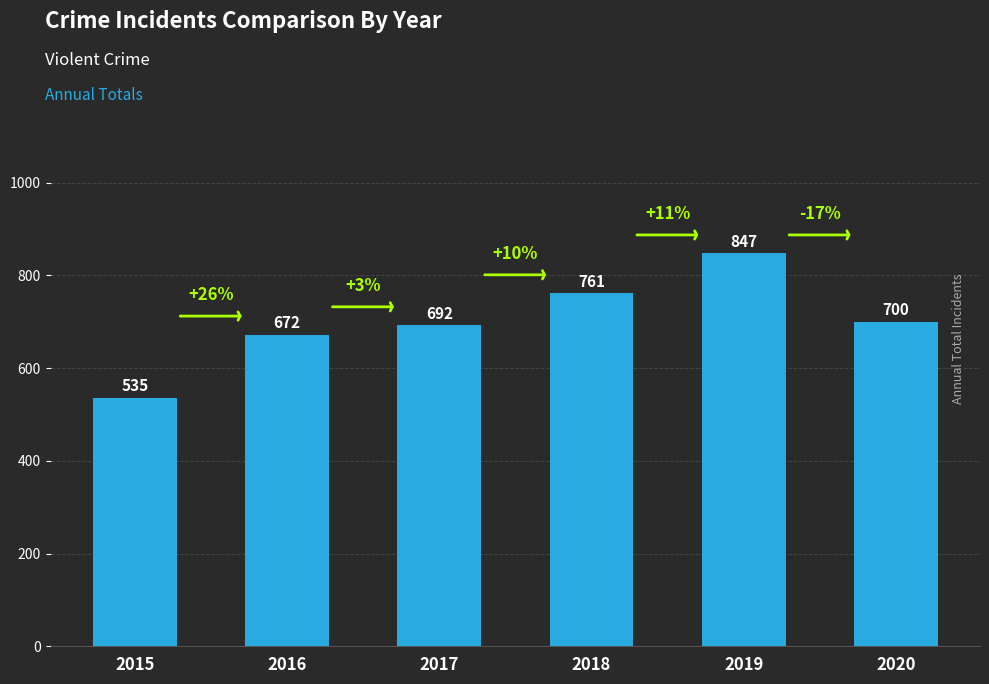

What is the change in value from 2017 to 2018?

+69